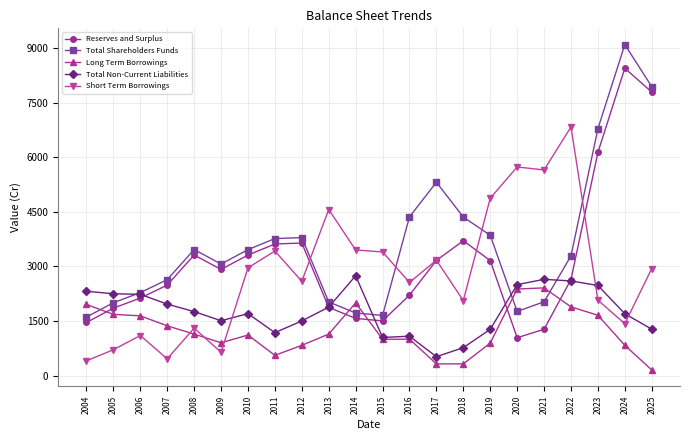

How many lines are shown in the chart?

5